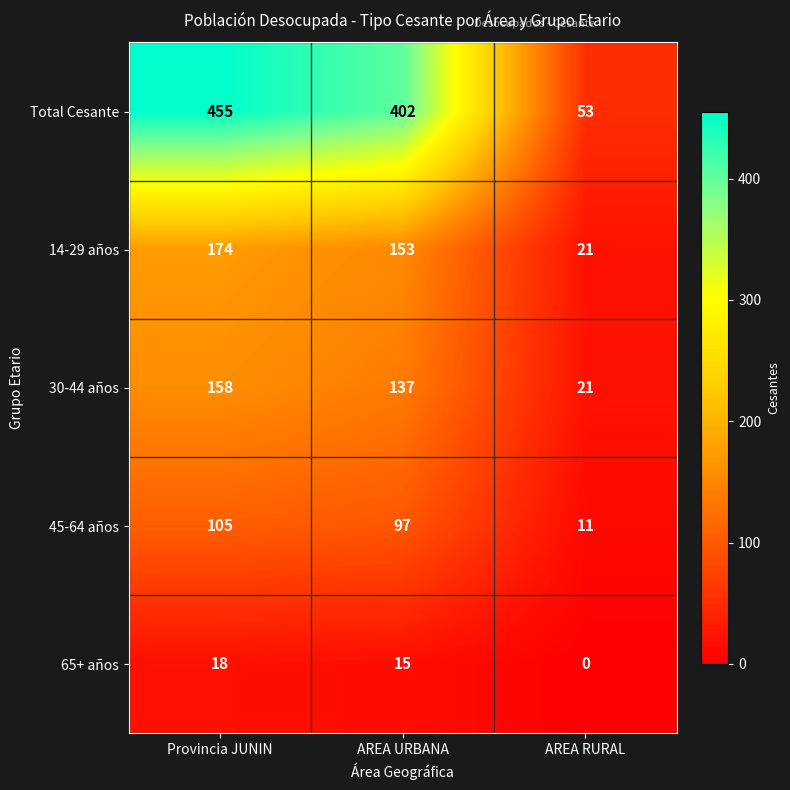

Which series has the largest range (max minus min)?

Total Cesante